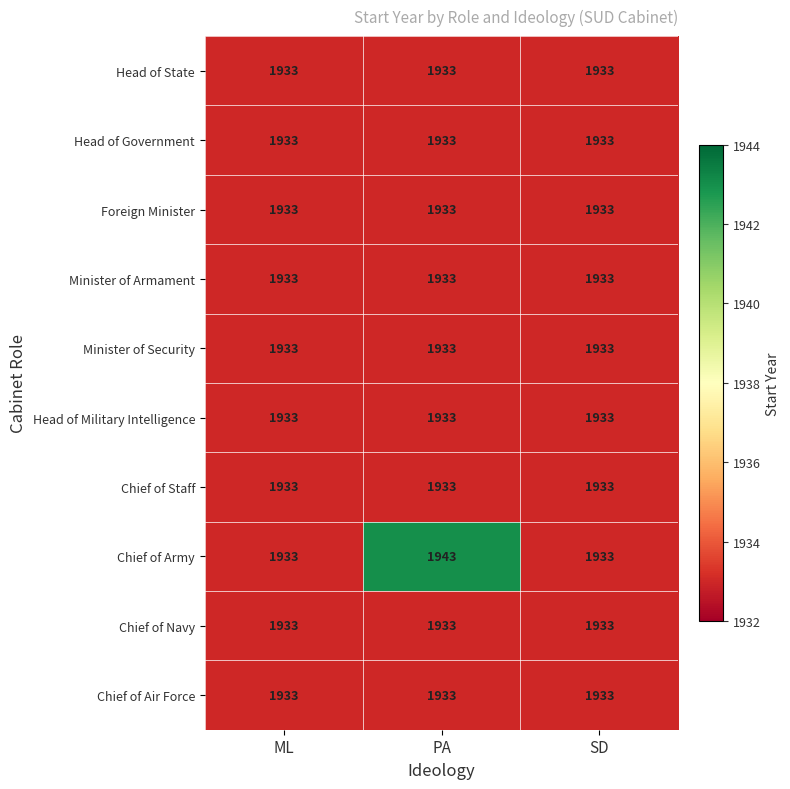

Reading right to left, what are all the values shown in this chart?

Head of State: 1933	1933	1933
Head of Government: 1933	1933	1933
Foreign Minister: 1933	1933	1933
Minister of Armament: 1933	1933	1933
Minister of Security: 1933	1933	1933
Head of Military Intelligence: 1933	1933	1933
Chief of Staff: 1933	1933	1933
Chief of Army: 1933	1943	1933
Chief of Navy: 1933	1933	1933
Chief of Air Force: 1933	1933	1933